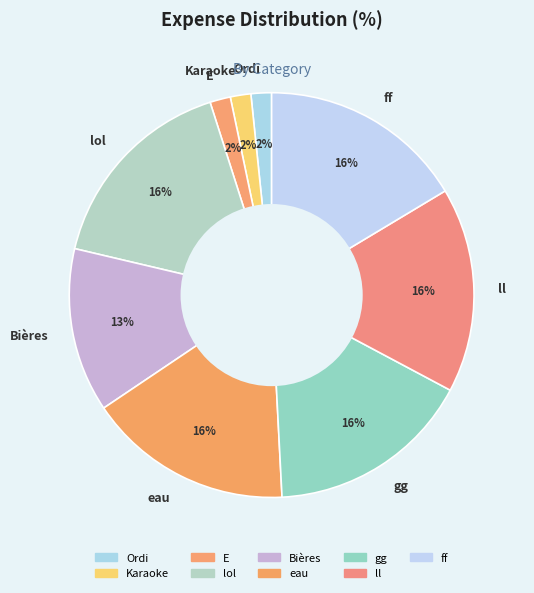

To the nearest percent, what is the average slice percentage?

11%